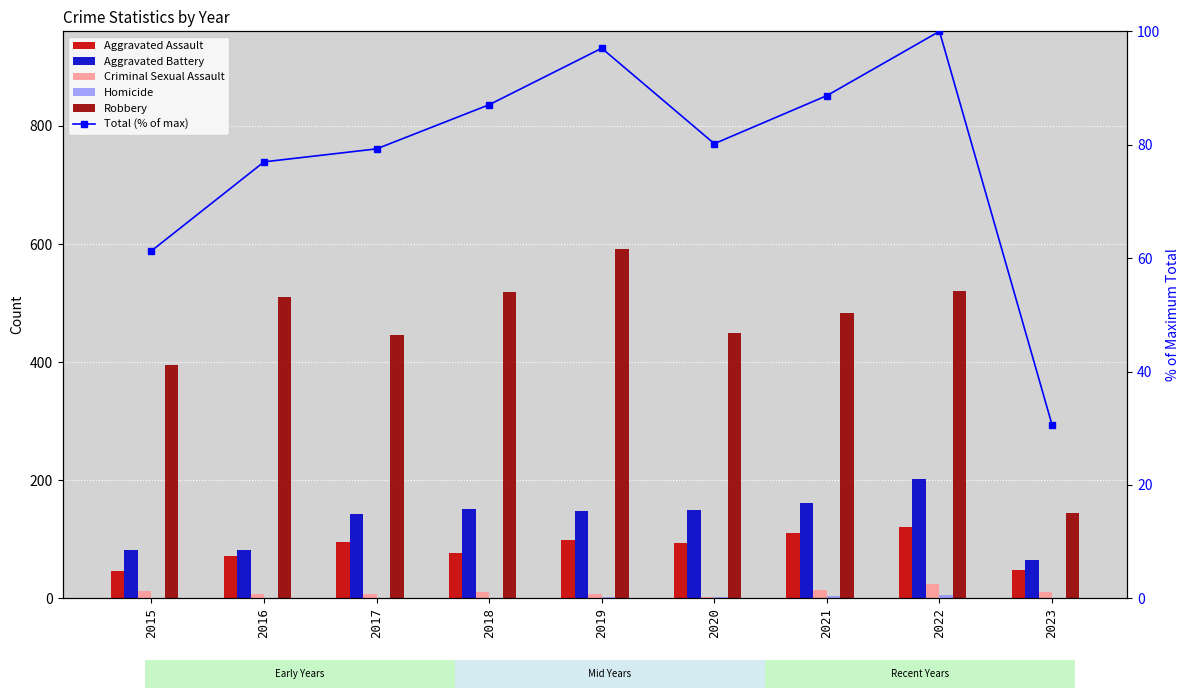

Which series has the largest total across all categories?

Robbery